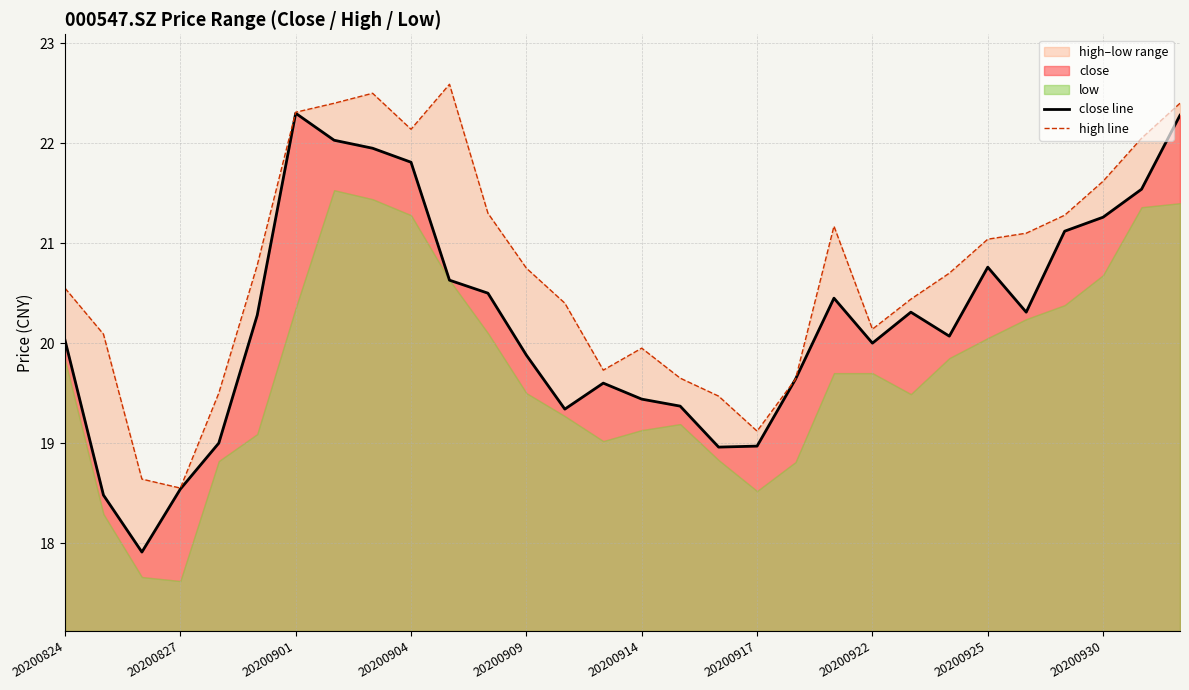

The value of close line at 20200917 is 19.0. True or false?

True